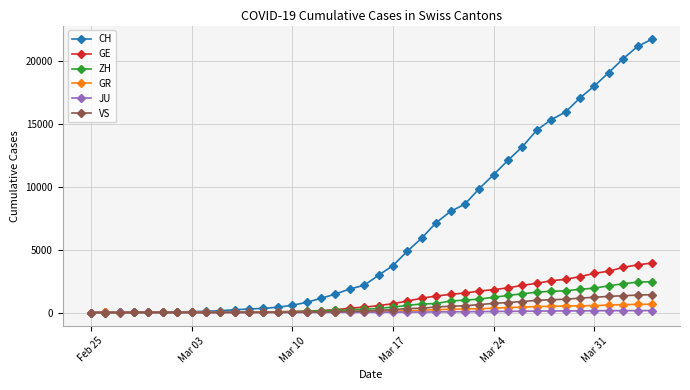

What is the maximum value for VS?

1418